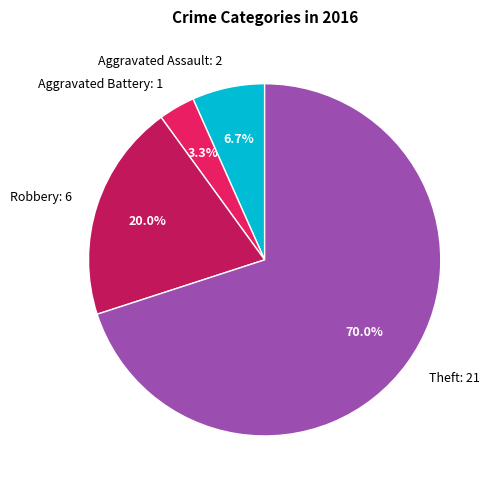

How many segments does this pie chart have?

4